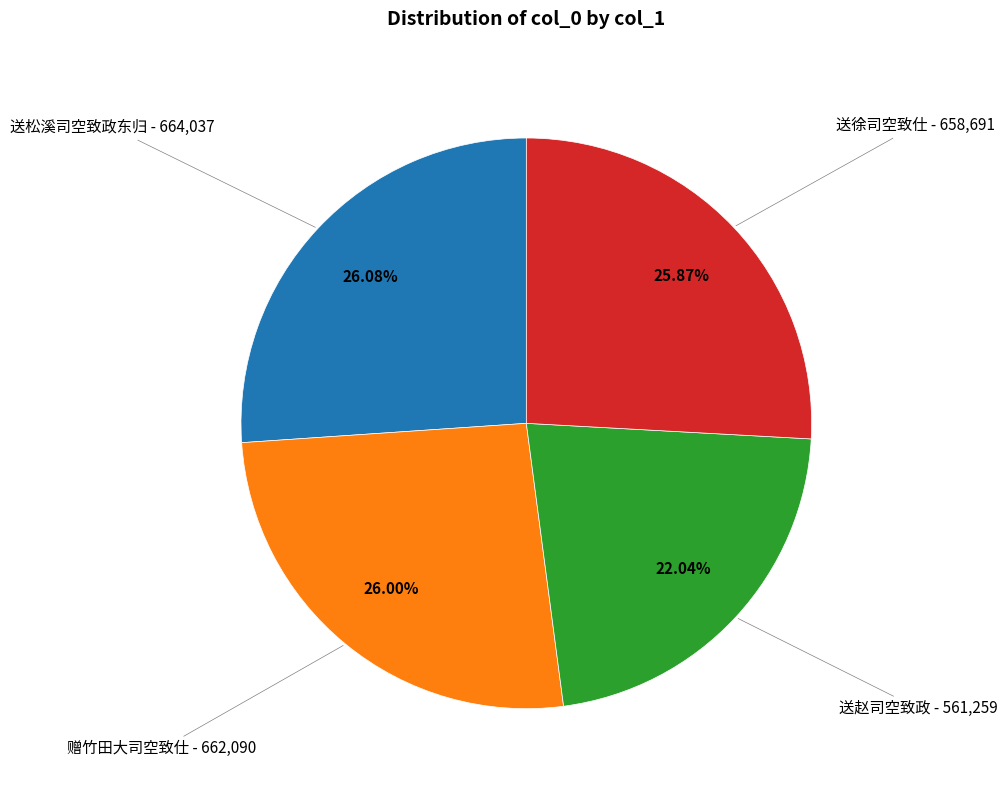

Is there any slice that represents more than half of the pie?

No